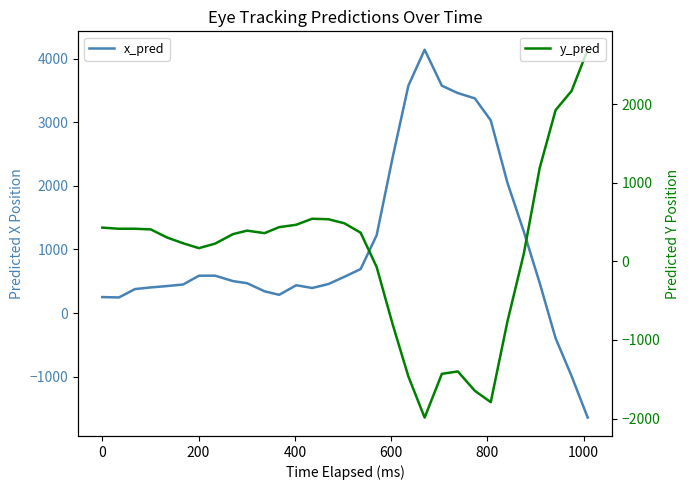

Which series has the largest total across all categories?

x_pred